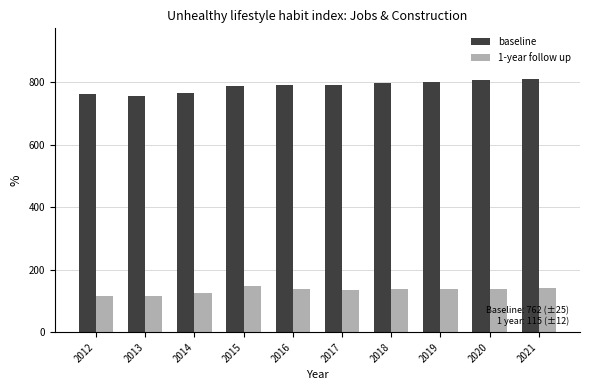

List the series in order of their peak value, highest first.

baseline, 1-year follow up